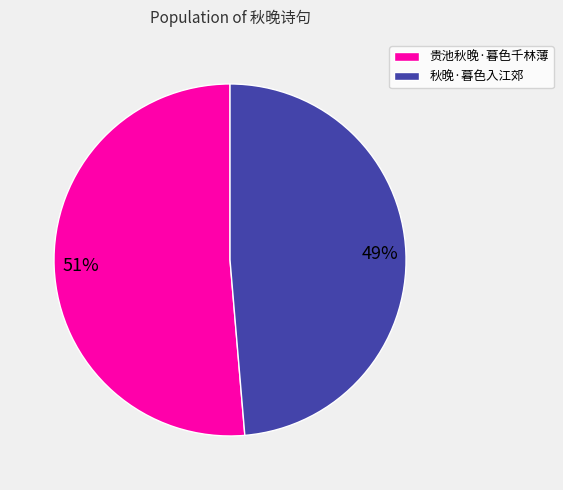

What is the majority slice?

贵池秋晚·暮色千林薄